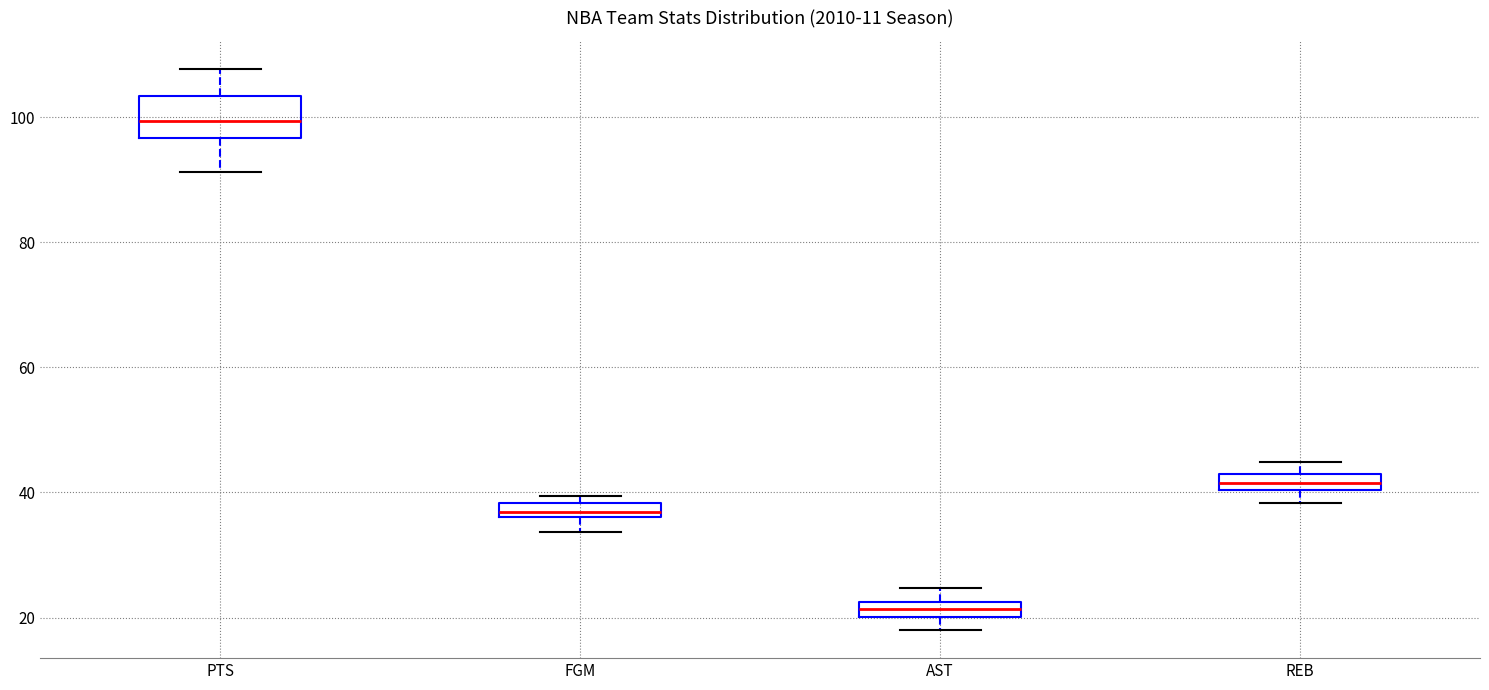

Which box has the highest median line?

PTS